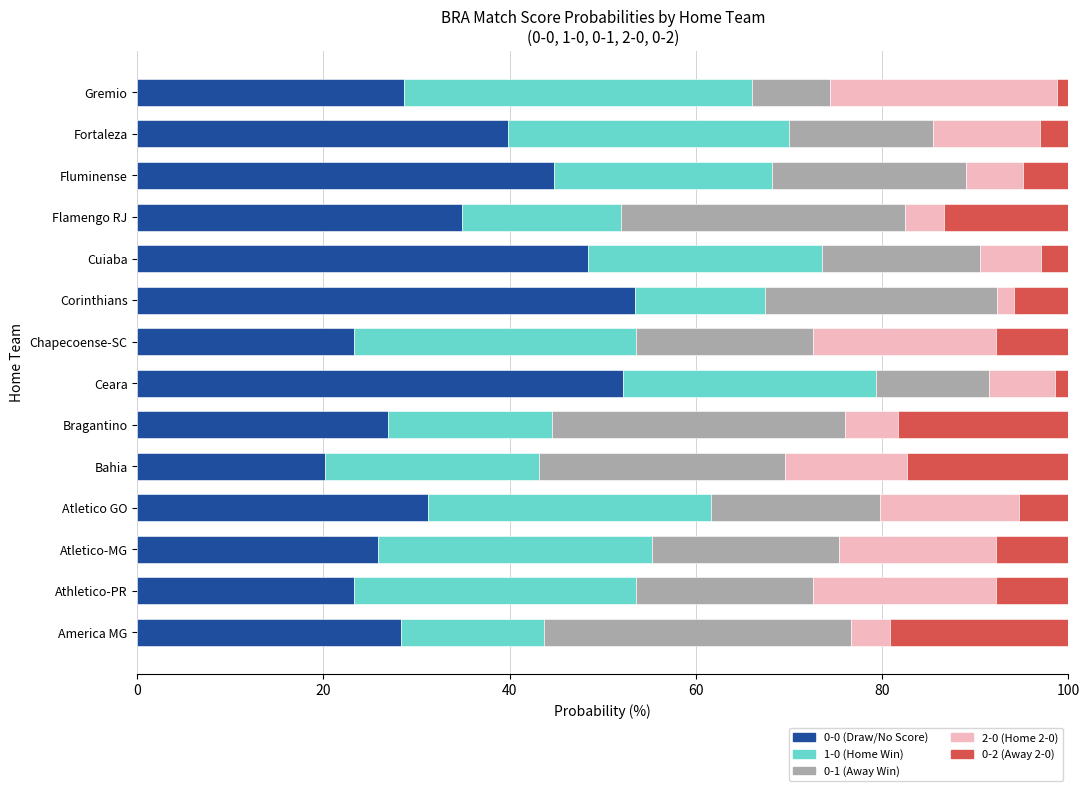

What is the total value across all series at Fluminense?

100.0